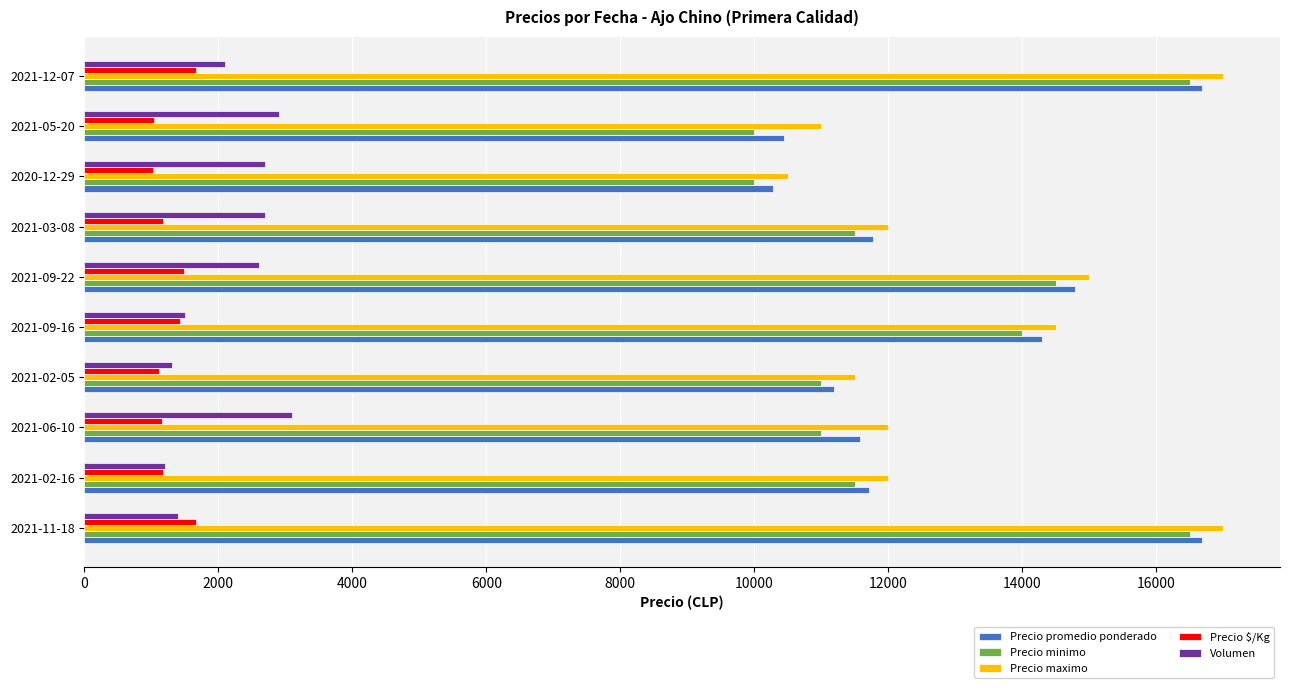

What is the highest value of the Precio maximo series?

17000